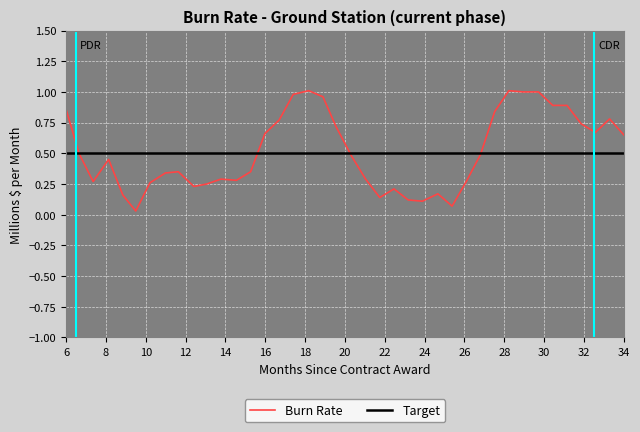

List the series in order of their peak value, highest first.

Burn Rate, Target